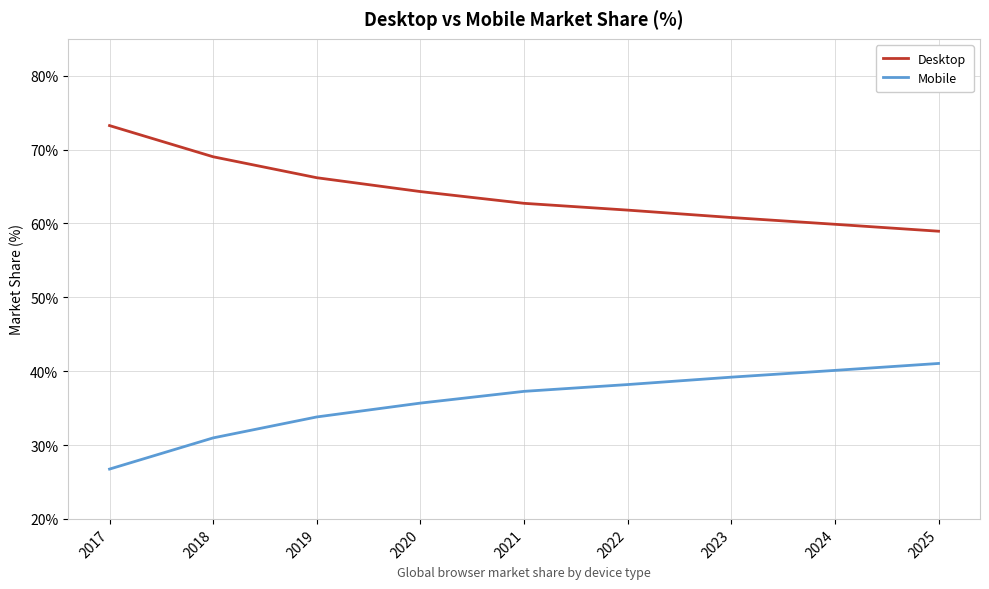

The value of Mobile at 2021 is 54.7. True or false?

False